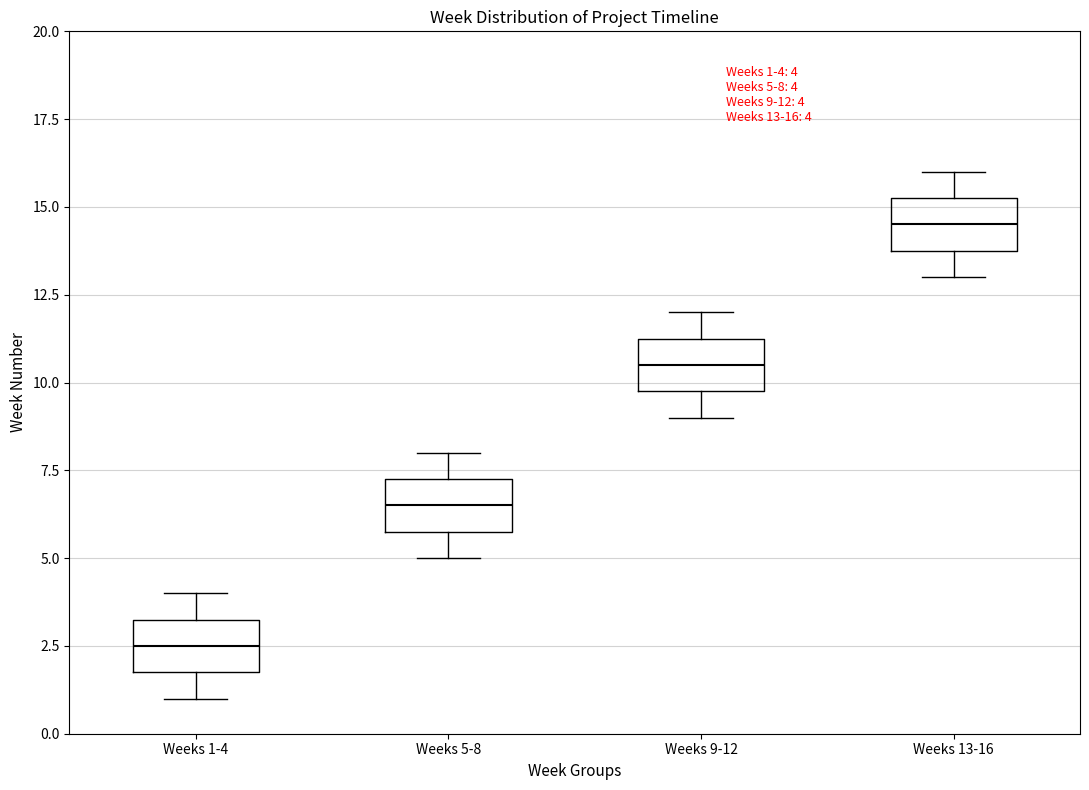

Which box has the lowest median line?

Weeks 1-4